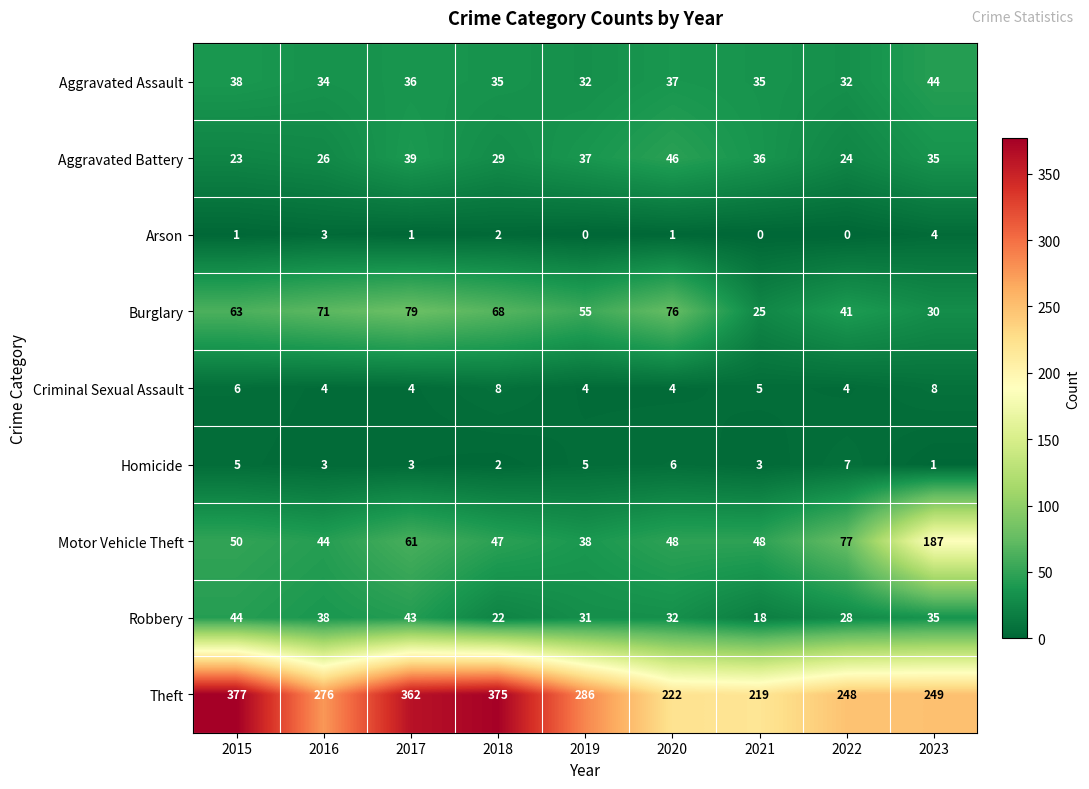

What value does the Aggravated Assault series have at 2021, to the nearest 10?

40